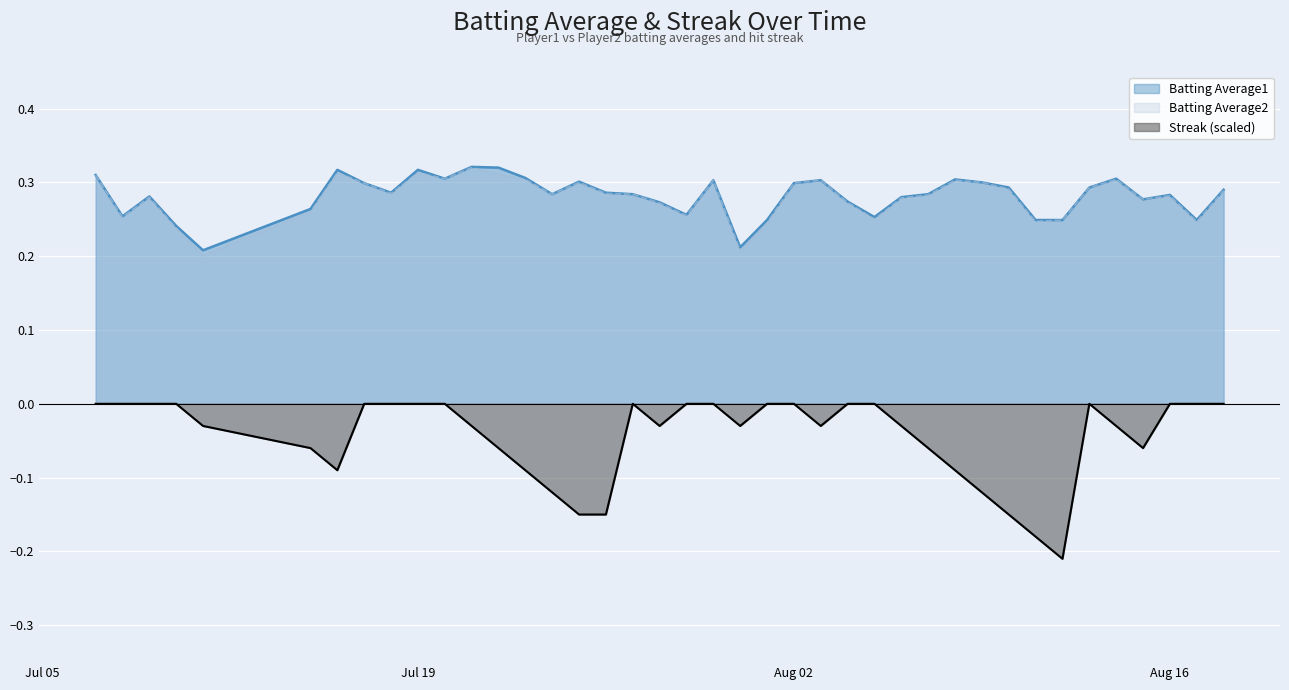

What is the sum of the Batting Average1 values at 2010-07-11 and 2010-08-06?

0.5